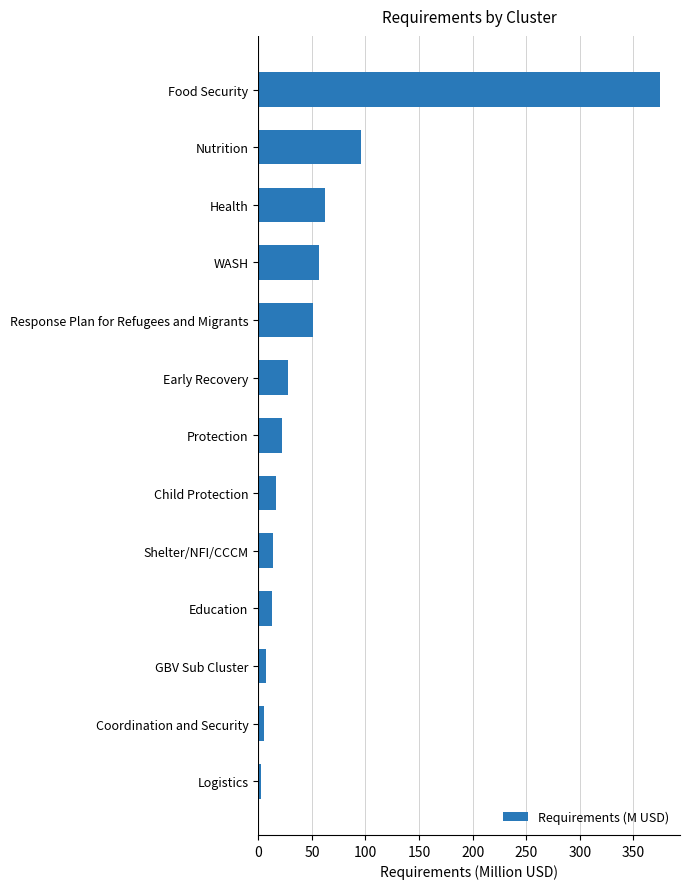

The value at Child Protection is 28.7. True or false?

False